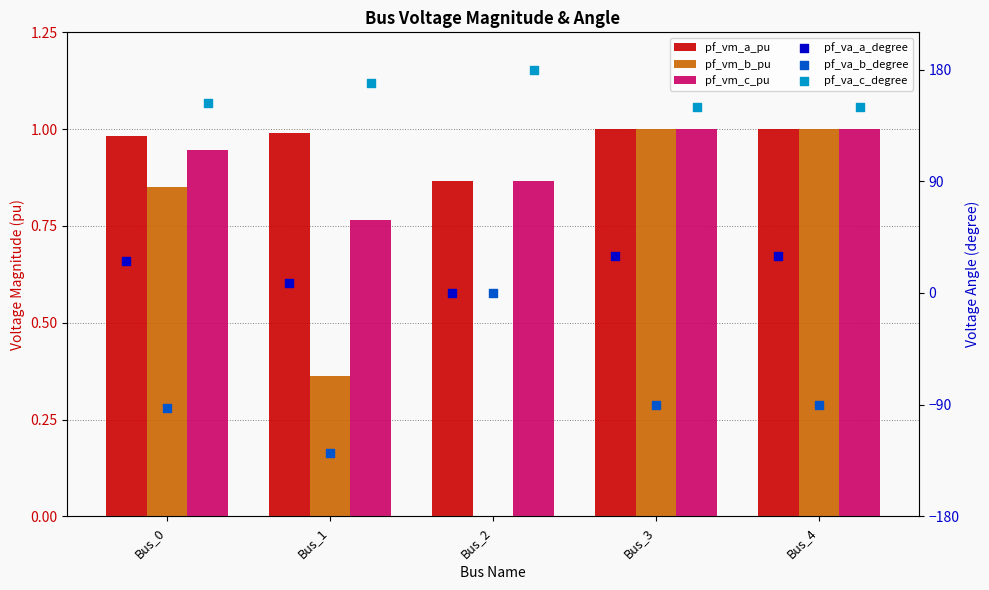

Which series reaches the minimum Y coordinate?

pf_va_b_degree